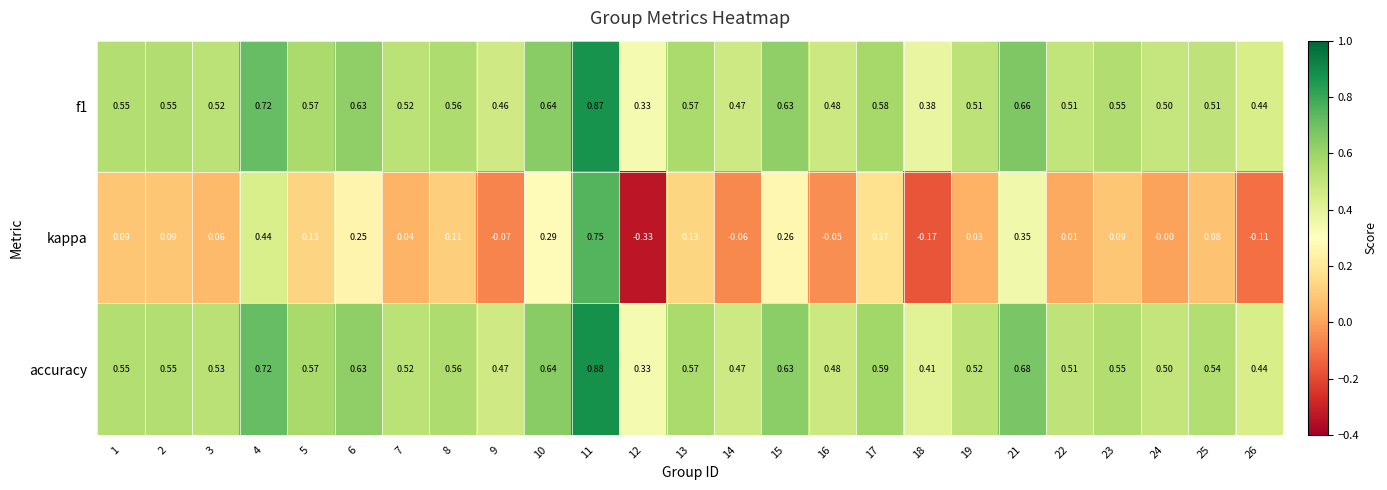

Is the value of f1 at 16 greater than the value of accuracy at 22?

No